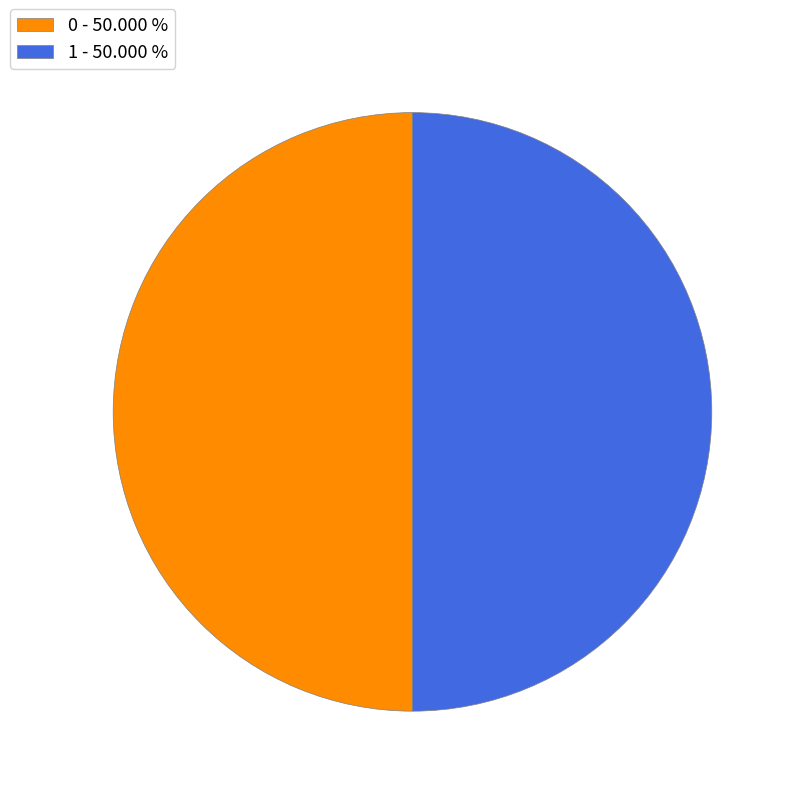

Combined, do 1 - 50.000 % and 0 - 50.000 % account for over 50%?

Yes